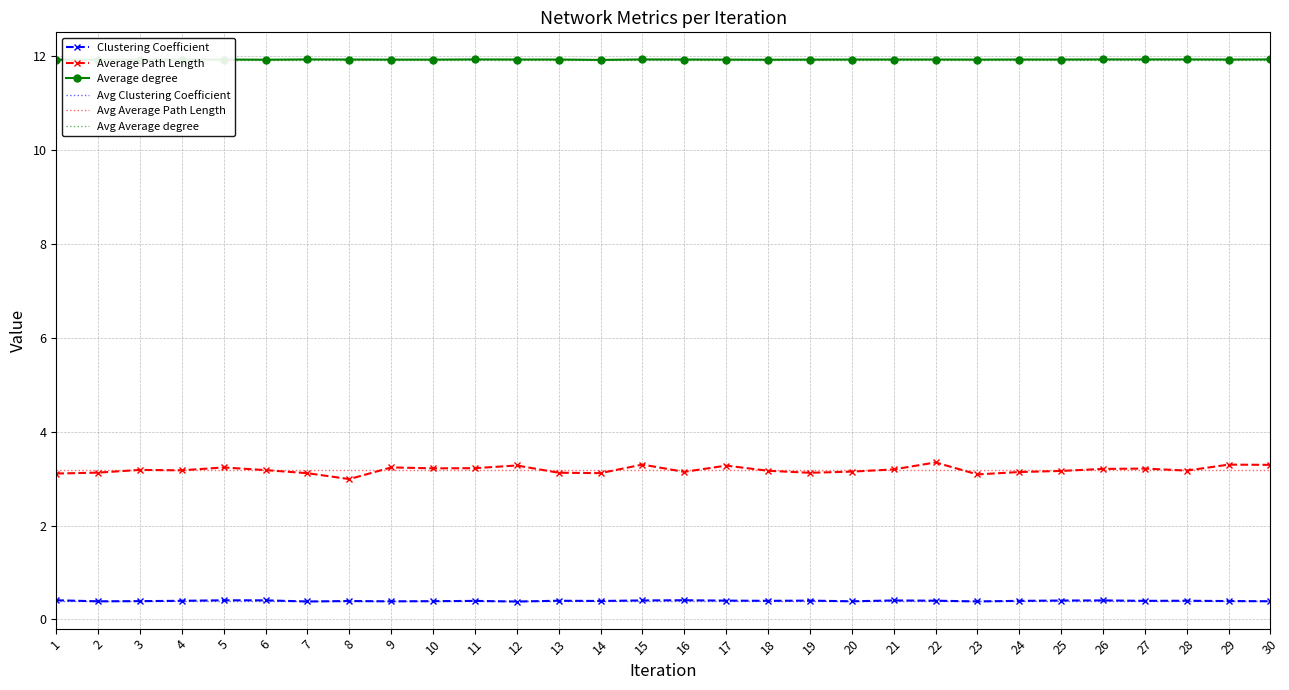

What is the maximum value shown in the chart?

11.9